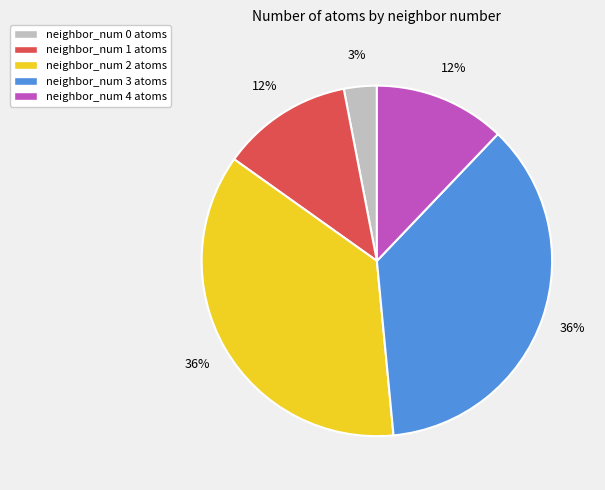

Count the number of slices in the pie.

5